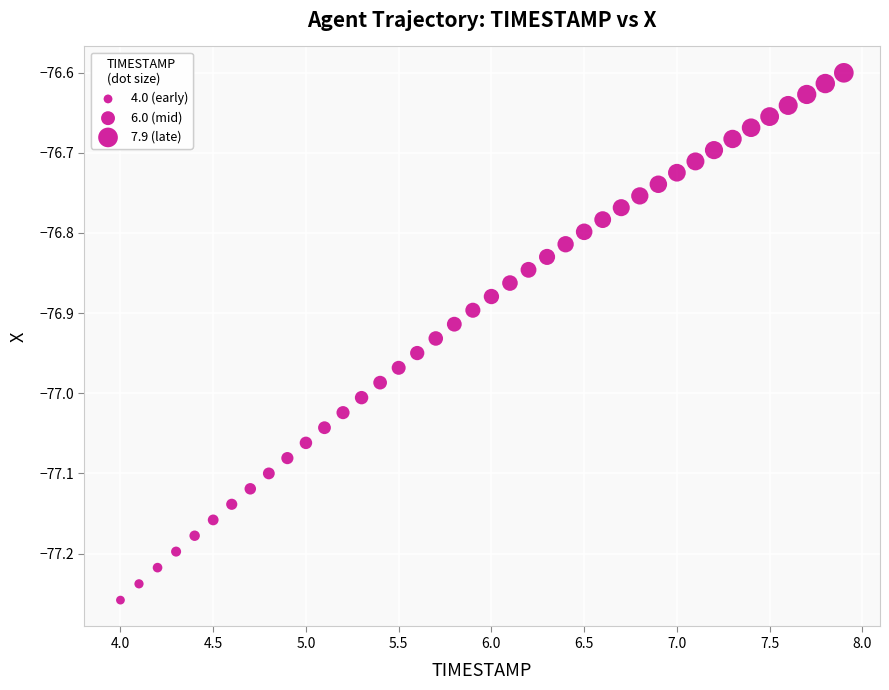

What is the range of X values (max minus min)?

3.9